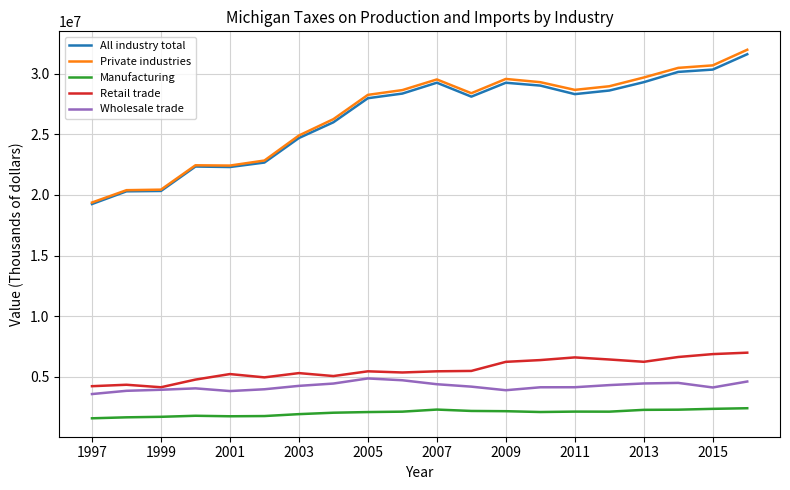

What is the highest value of the Retail trade series?

6998568